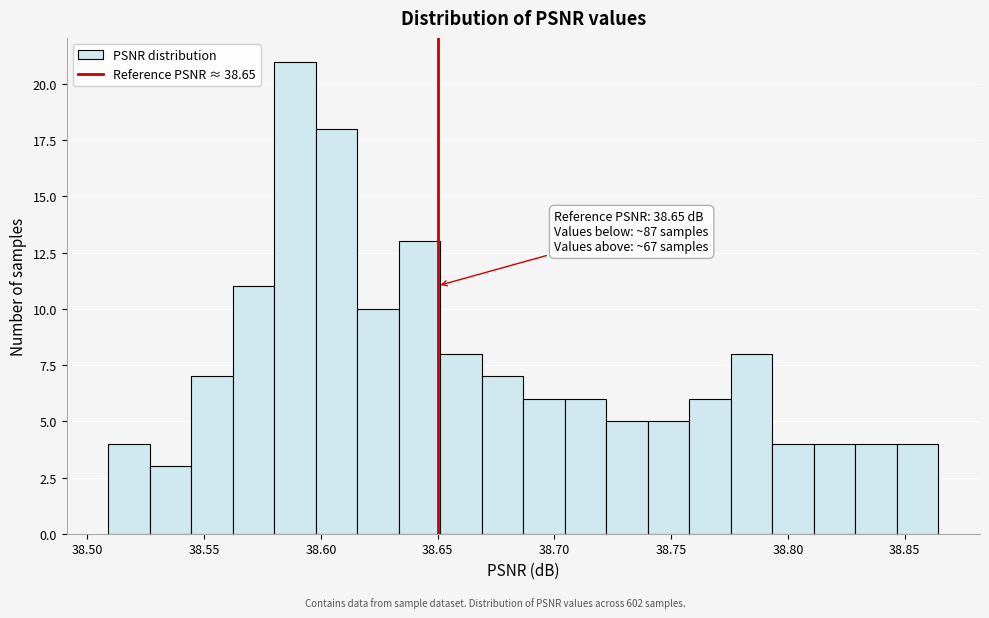

Read against the x-axis, roughly where is the centre of the tallest bar?

38.590